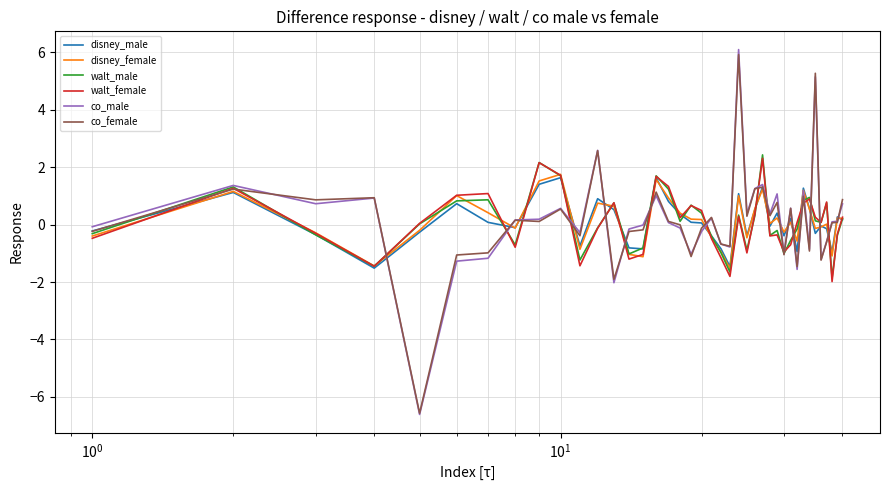

Which series has the widest spread of values?

co_male